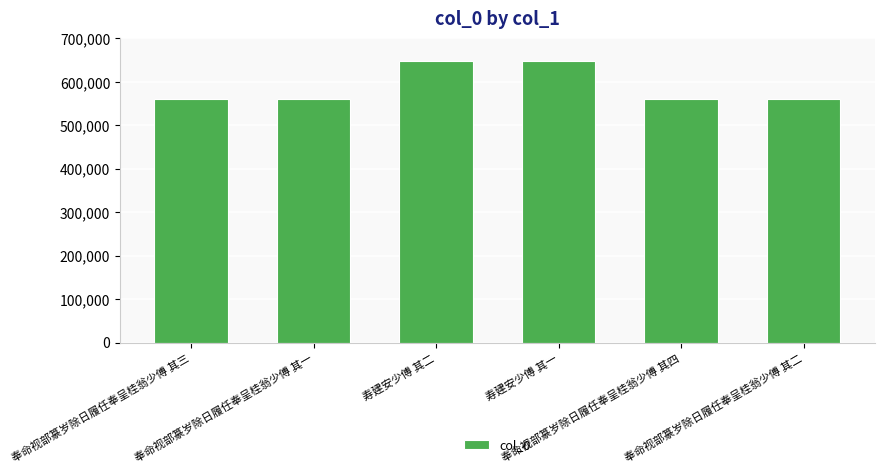

What is the change in value from 寿建安少傅 其二 to 奉命视部篆岁除日履任奉呈桂翁少傅 其二?

-87597